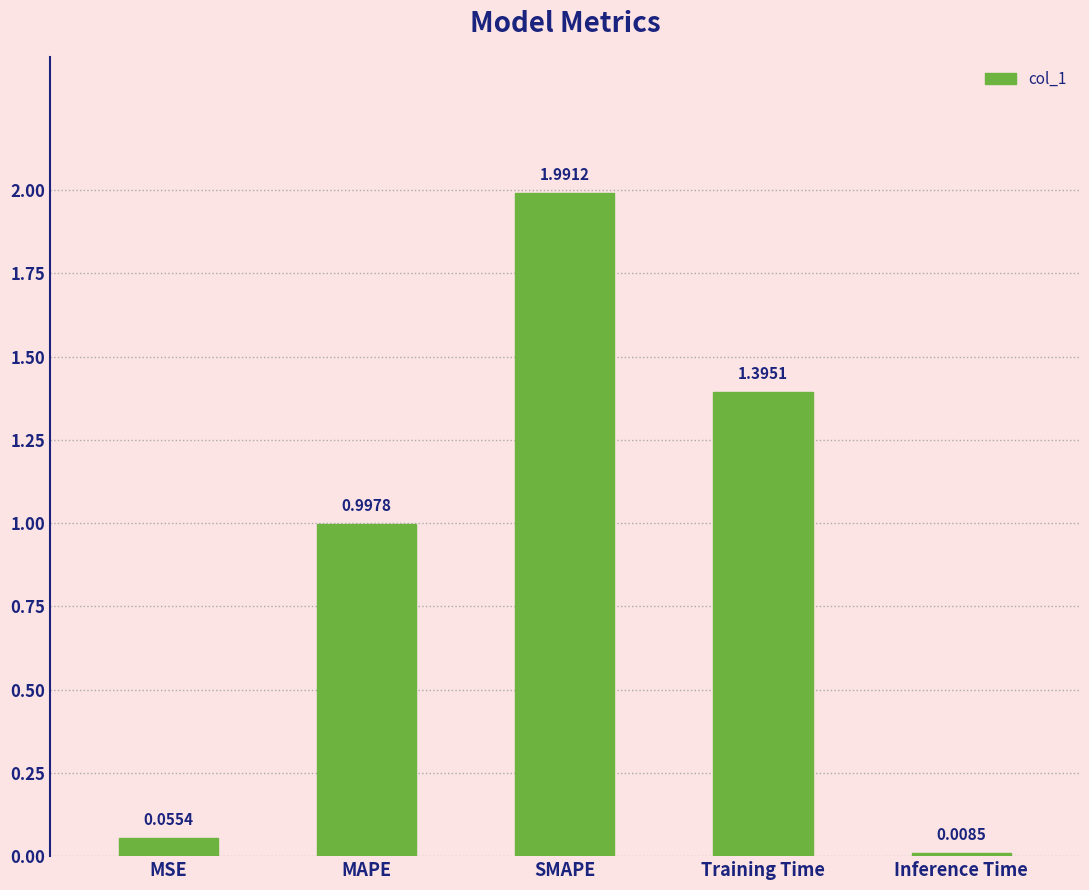

What is the difference between the second highest and minimum values?

1.4